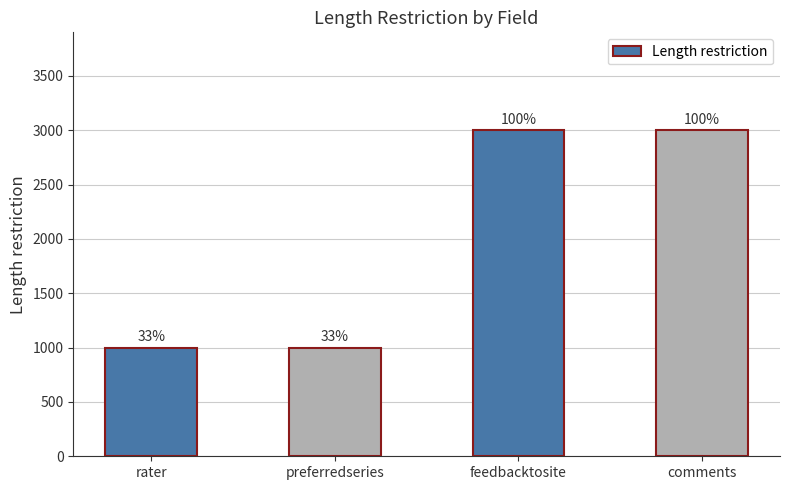

Rank the categories by value from lowest to highest.

rater, preferredseries, feedbacktosite, comments